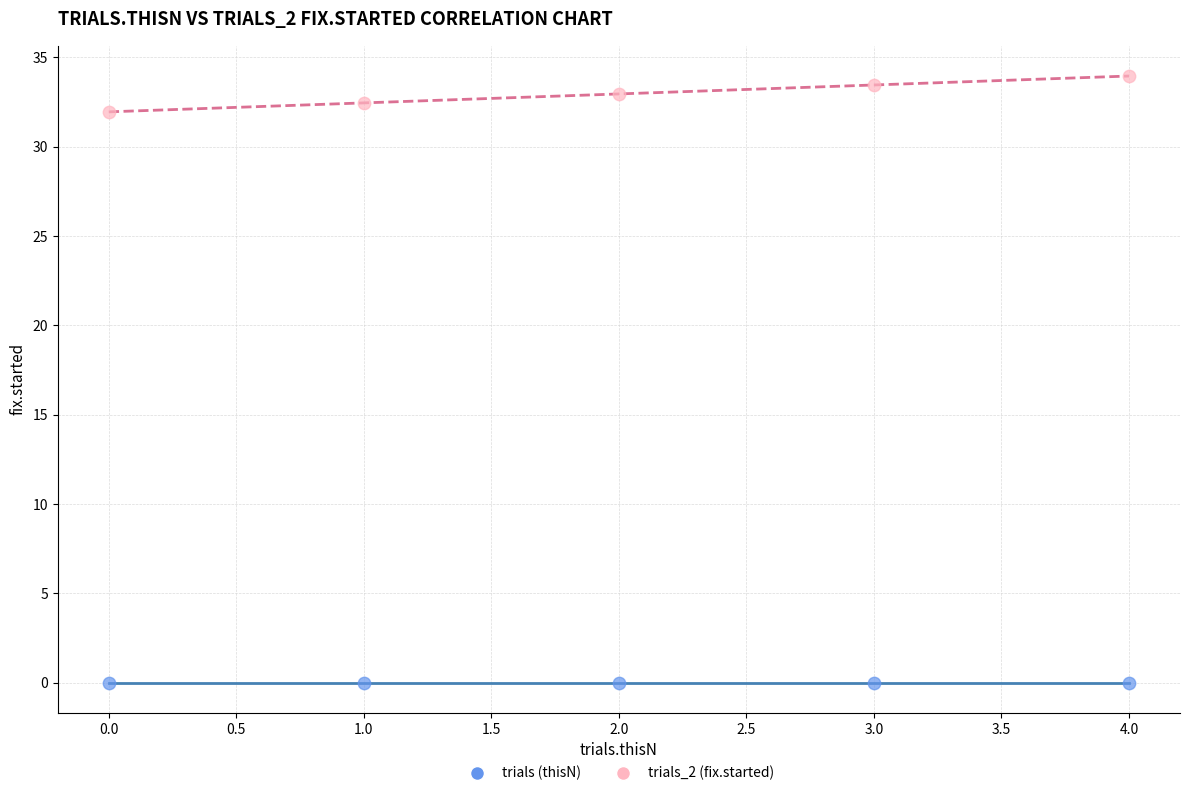

Which series contains the highest Y value?

trials_2 (fix.started)